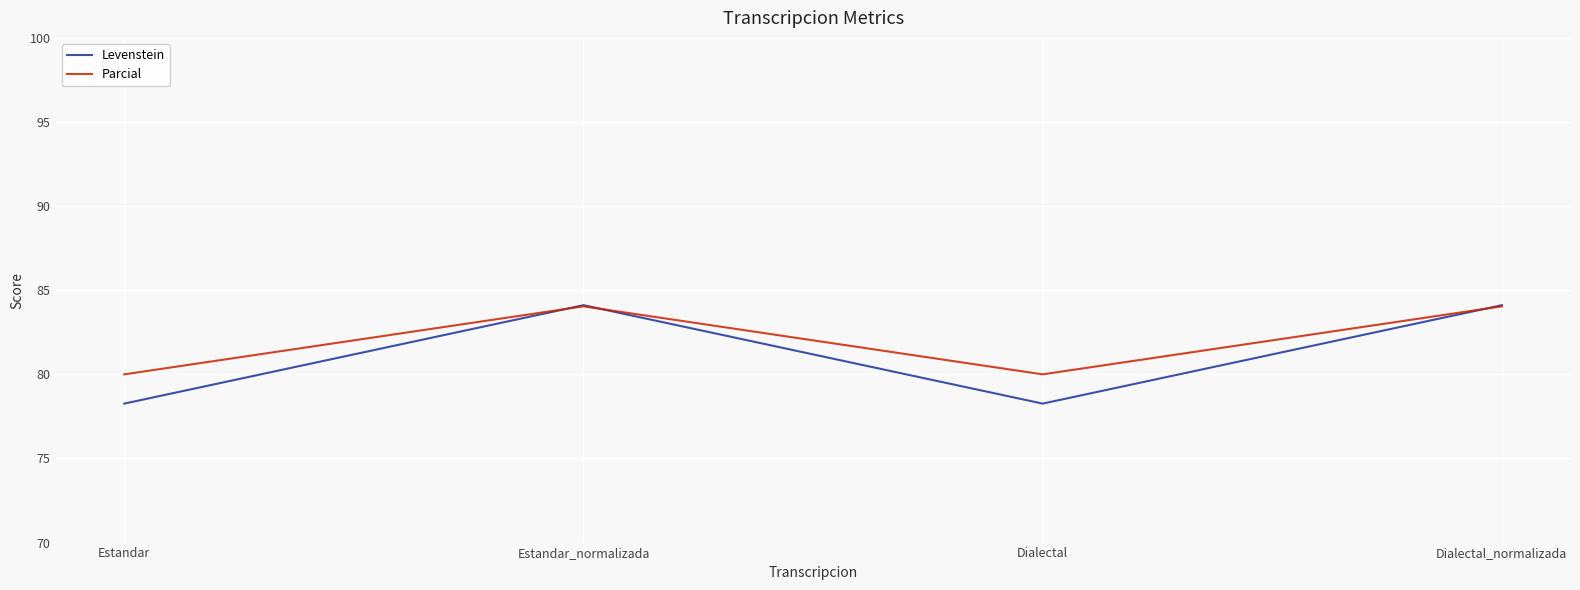

What is the difference between the Levenstein values at Dialectal_normalizada and Estandar?

5.9